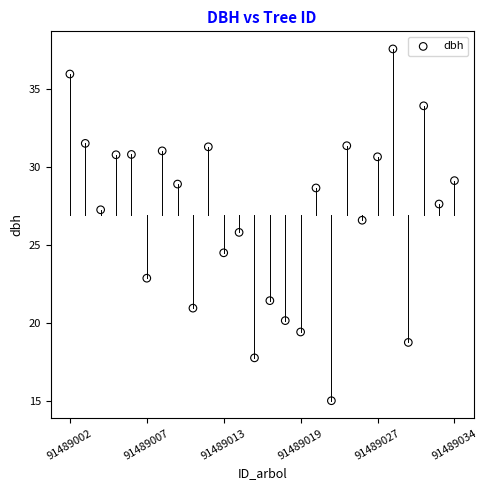

How many points are shown in the scatter plot?

26